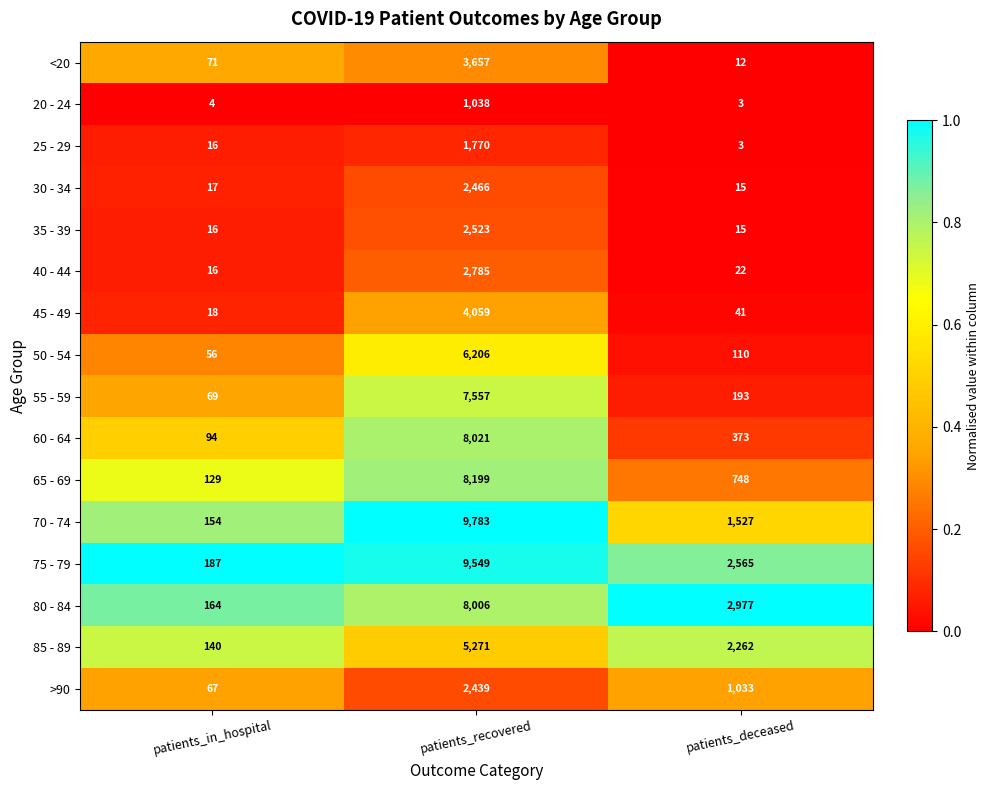

Is it true that 75 - 79 equals 187 at patients_in_hospital?

True